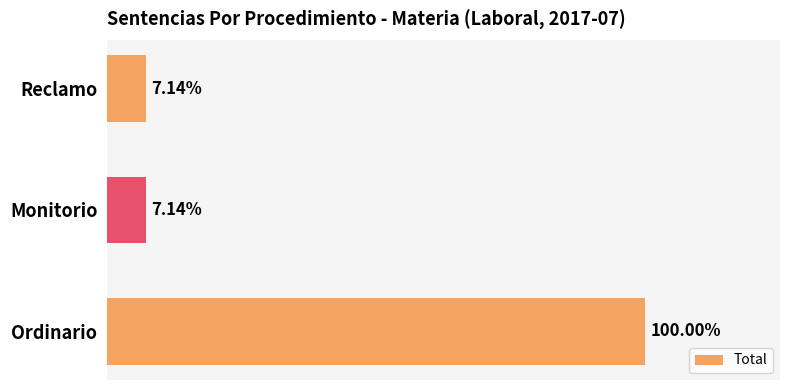

Does the chart contain any negative values?

No